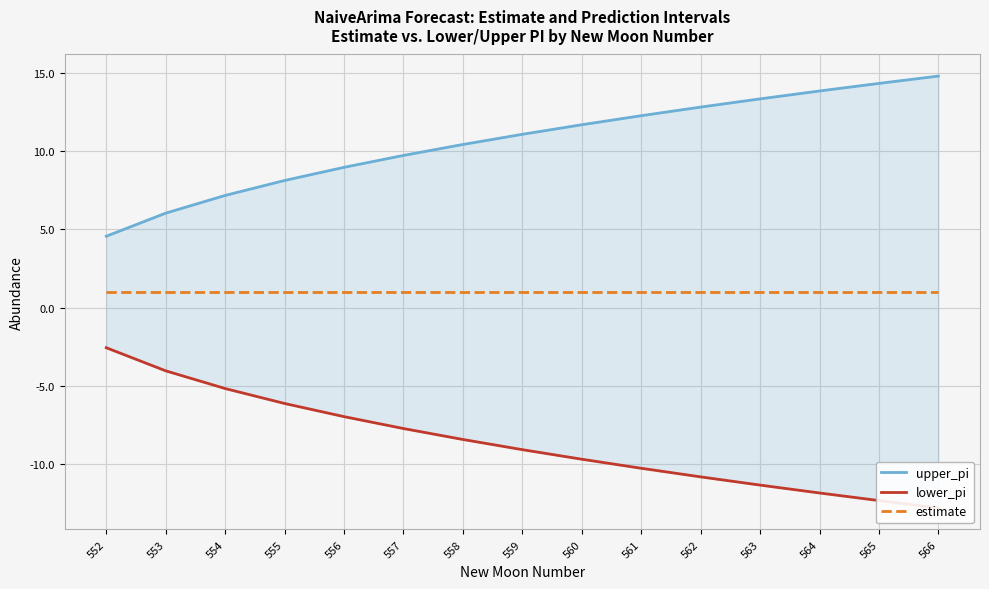

What is the total value across all series at 561?

3.0